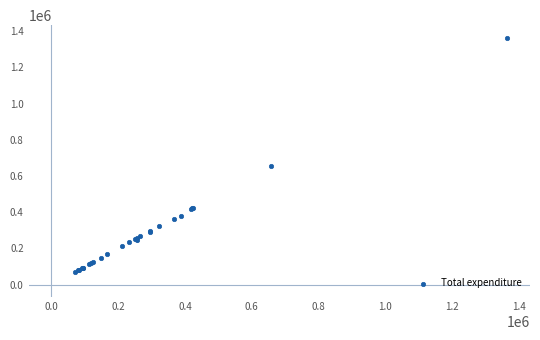

What Y value in the scatter plot is closest to 717515?

657163